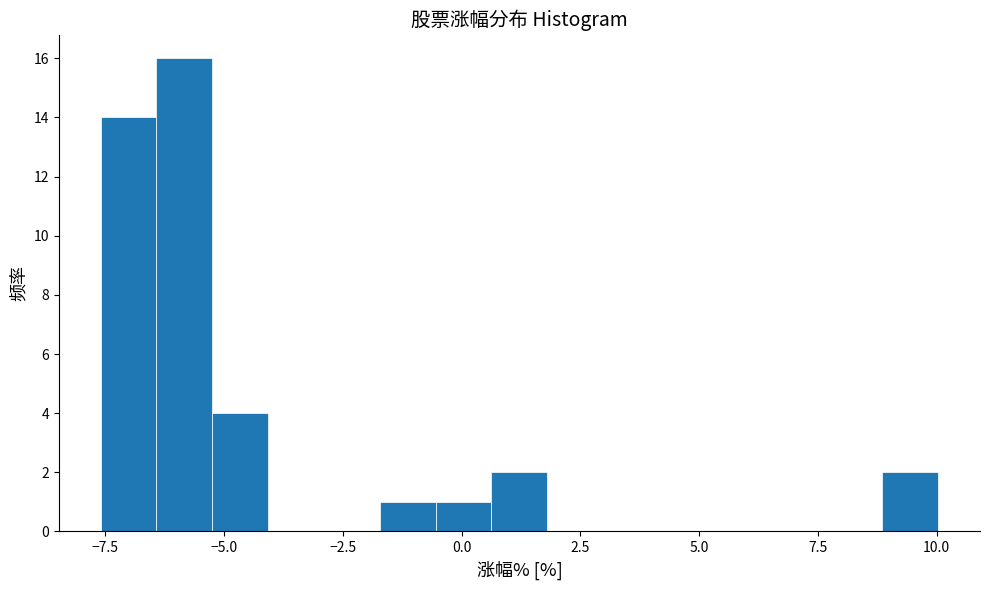

Read against the x-axis, roughly where is the centre of the tallest bar?

-6.0